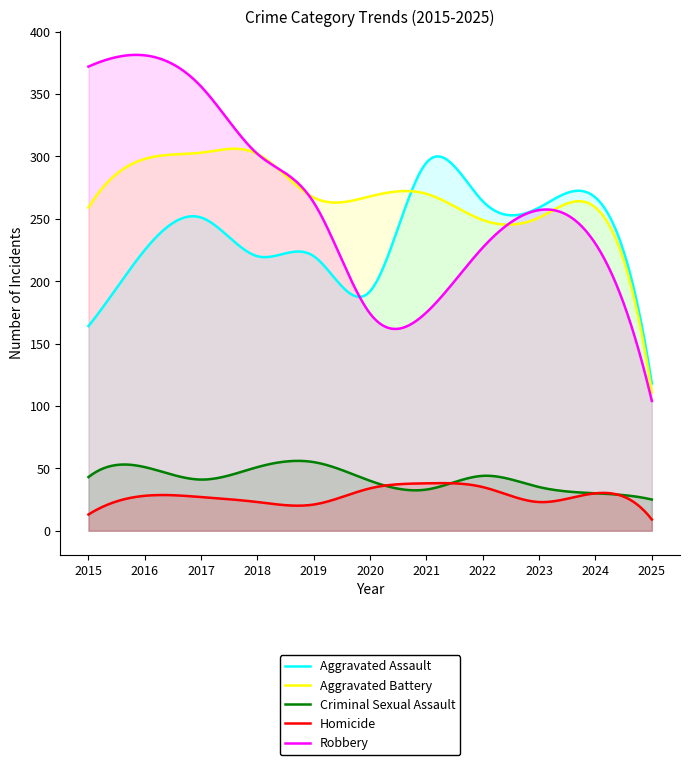

True or false: Aggravated Assault and Robbery intersect in this chart.

True